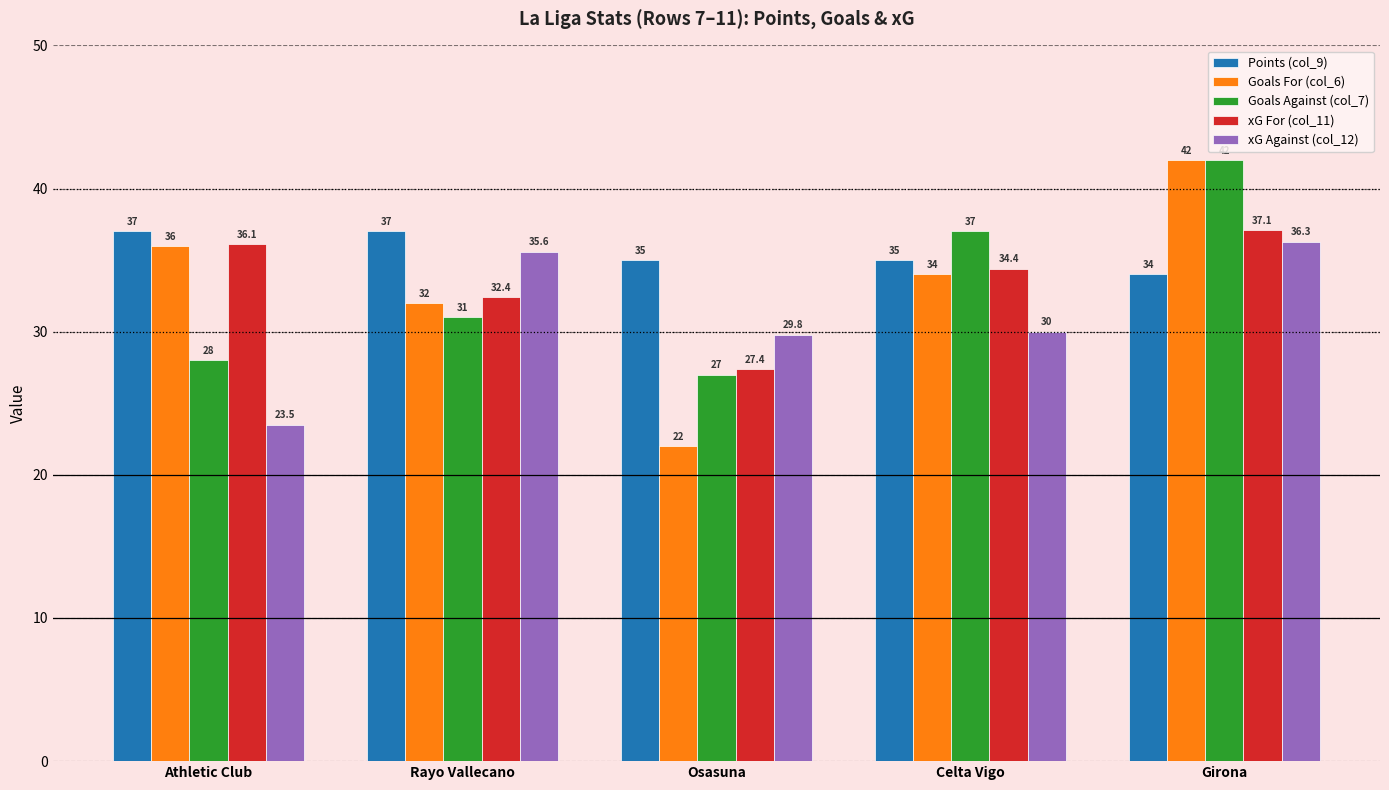

What is the maximum value shown in the chart?

42.0